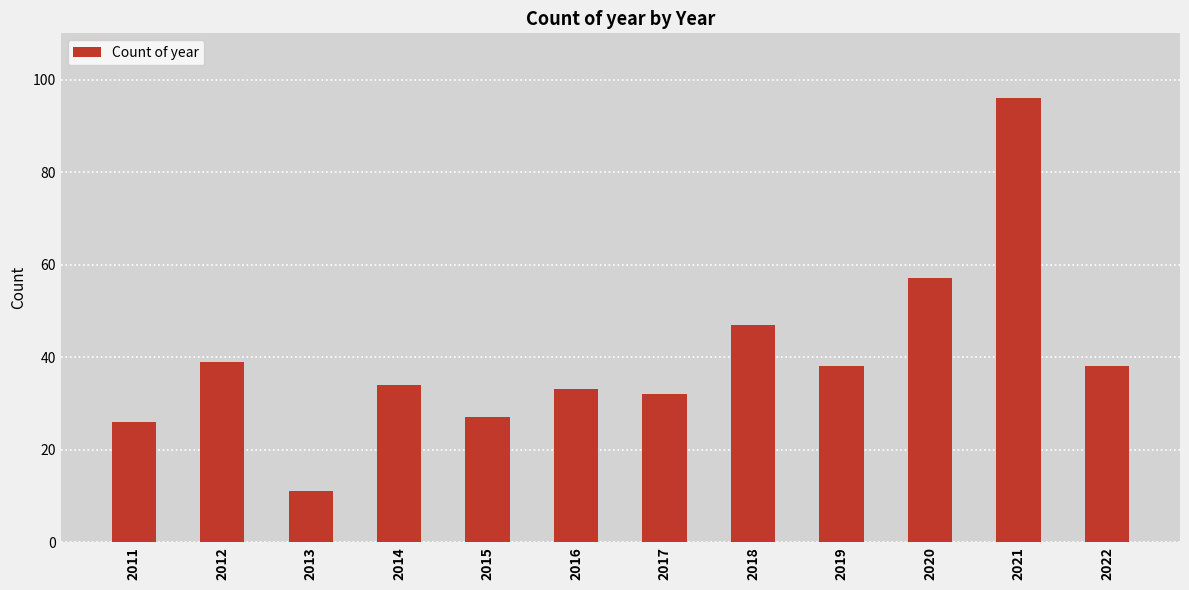

What is the difference between the maximum and minimum values?

85